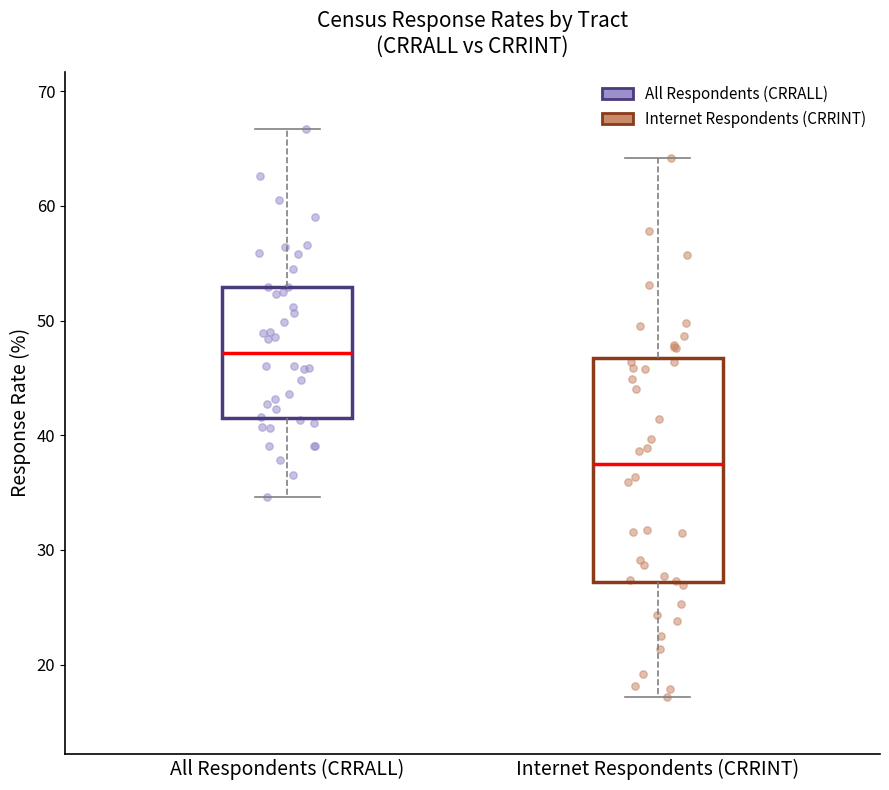

Which box is the tallest, from its lower edge to its upper edge?

Internet Respondents (CRRINT)